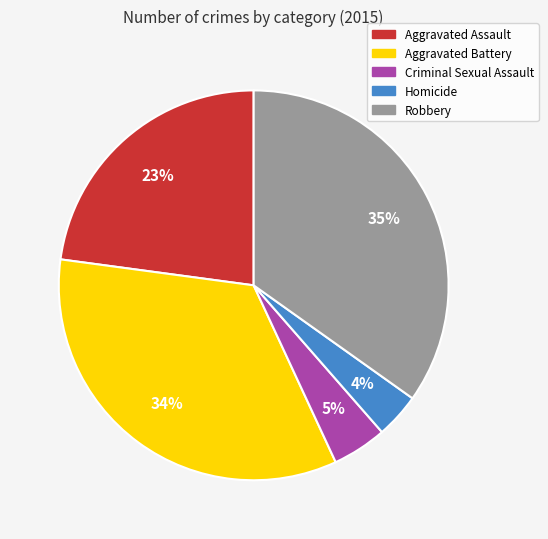

Count the number of slices in the pie.

5